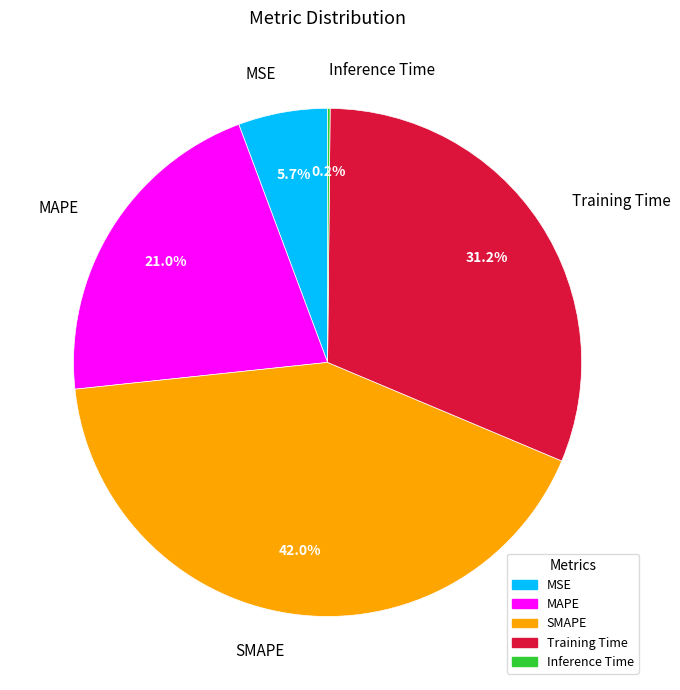

What percentage is NOT represented by SMAPE?

58.0%